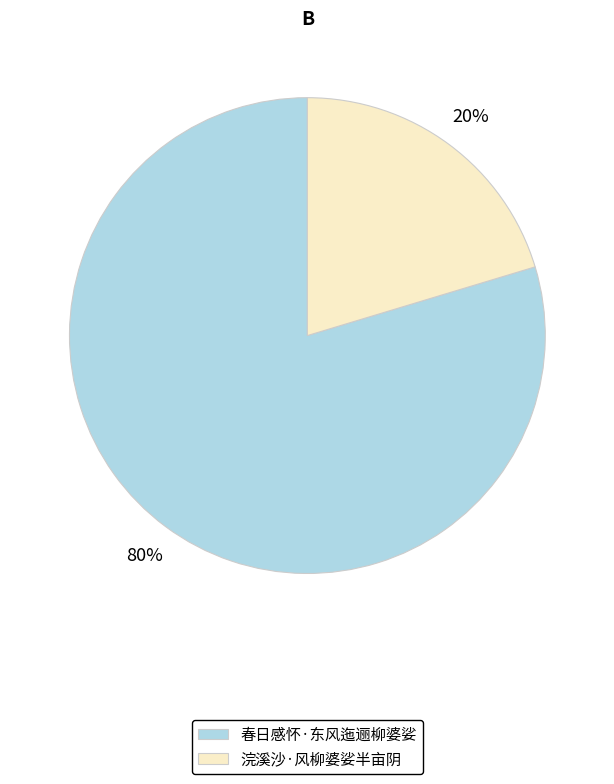

Between 浣溪沙·风柳婆娑半亩阴 and 春日感怀·东风迤逦柳婆娑, which is larger?

春日感怀·东风迤逦柳婆娑